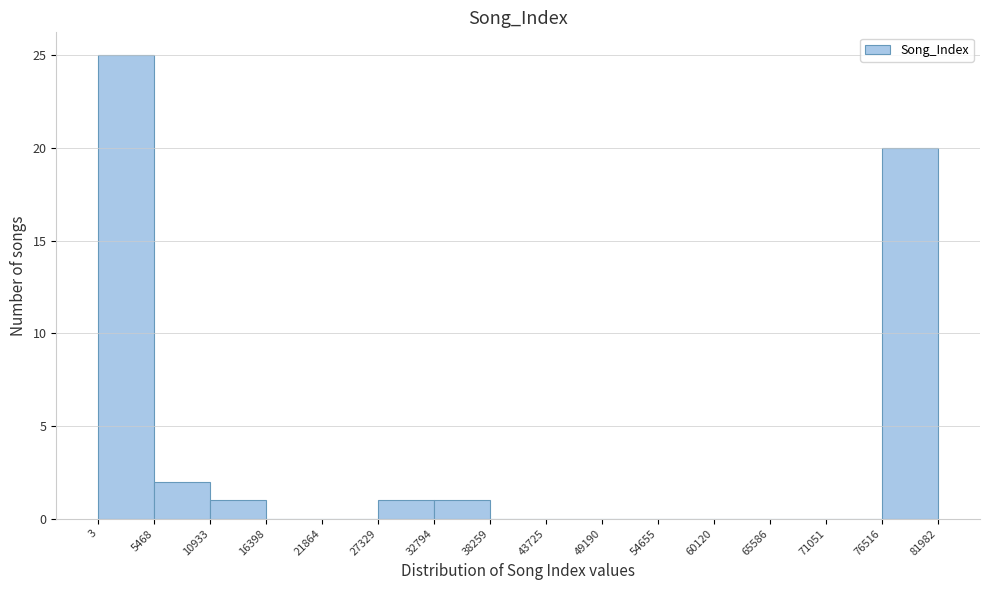

Reading left to right, transcribe this chart: for each bar, give the range it covers on the x-axis and its height. The values are not printed on the chart, so give them approximately, as read against the axis.

3 to 5468: 25
5468 to 10933: 2
10933 to 16398: 1
16398 to 21864: 0
21864 to 27329: 0
27329 to 32794: 1
32794 to 38259: 1
38259 to 43725: 0
43725 to 49190: 0
49190 to 54655: 0
54655 to 60120: 0
60120 to 65586: 0
65586 to 71051: 0
71051 to 76516: 0
76516 to 81982: 20